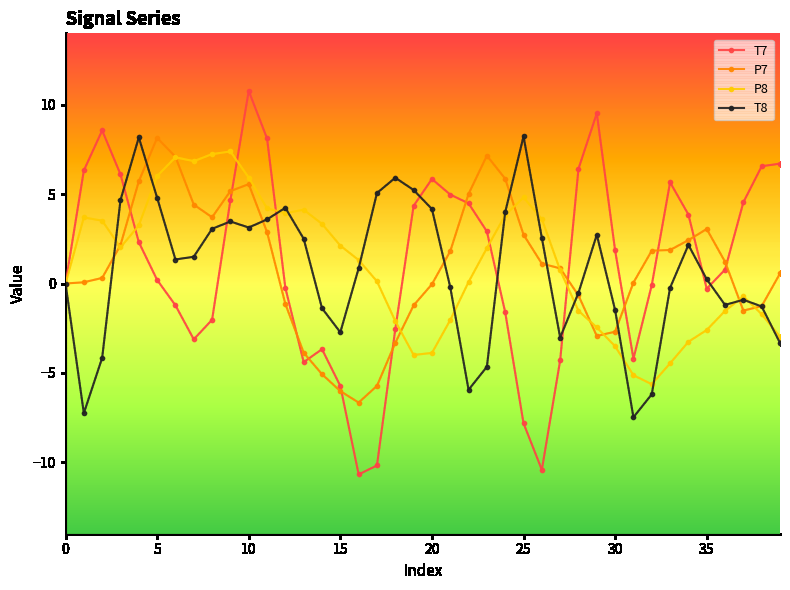

What is the minimum value shown in the chart?

-10.7